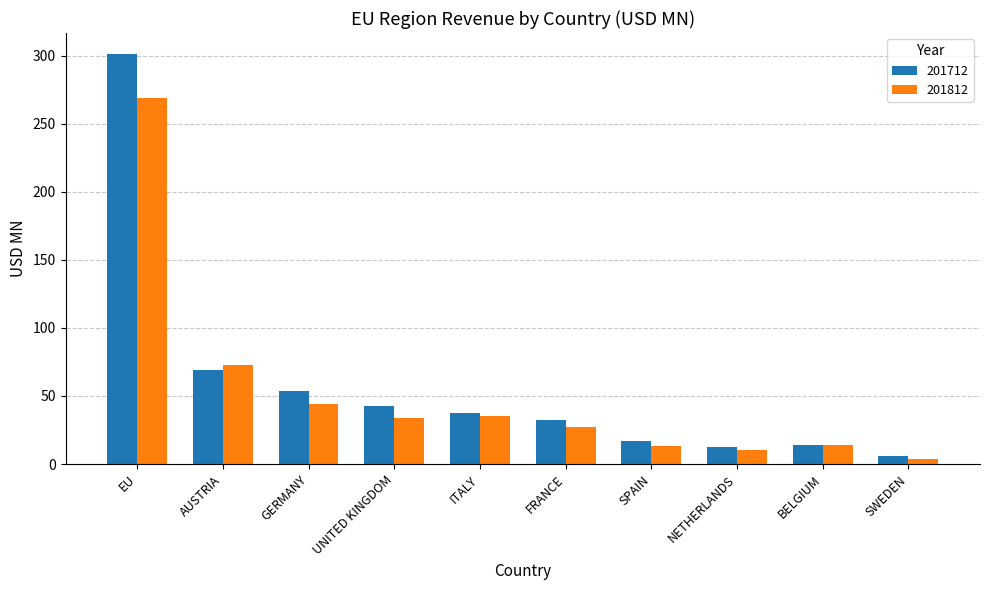

Is the value of 201712 at UNITED KINGDOM greater than the value of 201812 at SWEDEN?

Yes